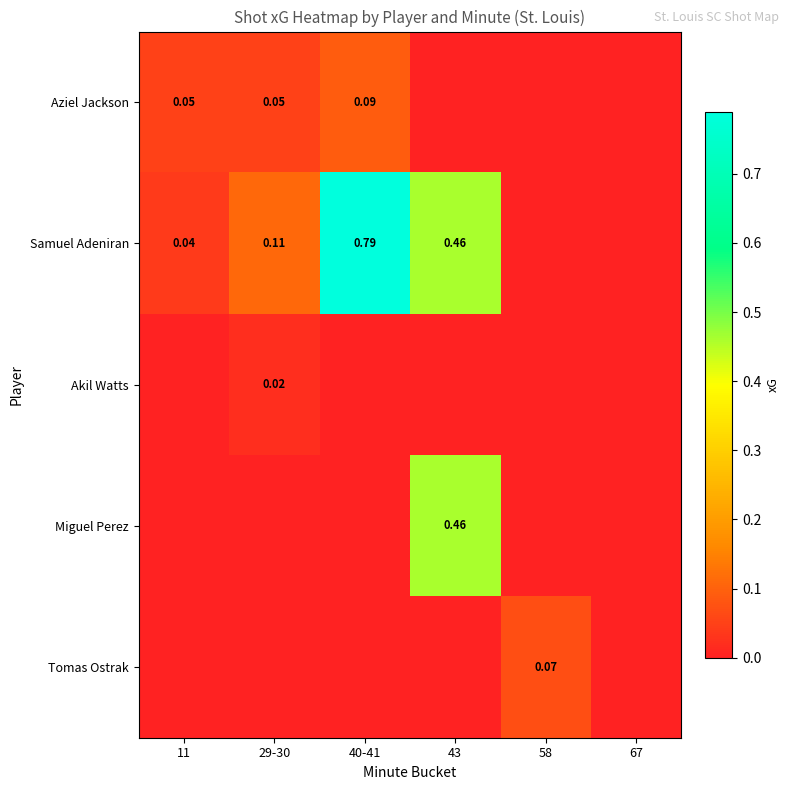

True or false: Samuel Adeniran has a value of 0.2 at 29-30.

False